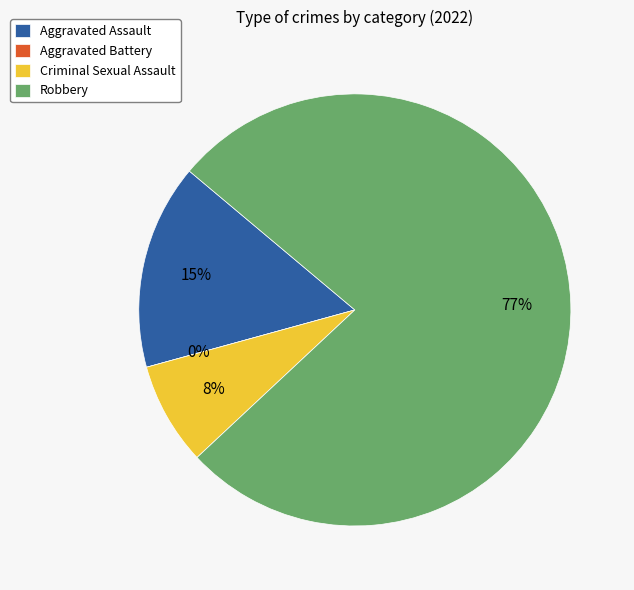

How many slices are in this pie chart?

4